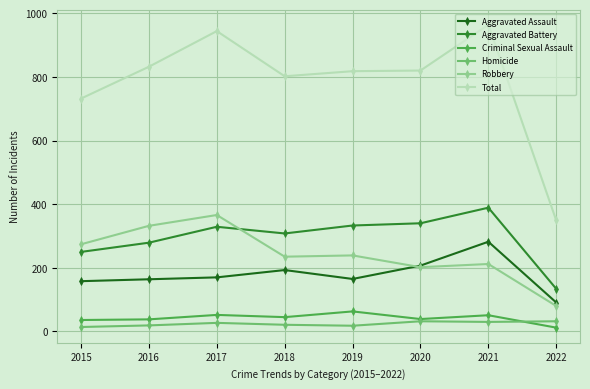

At which category does Total reach its first local peak?

2017